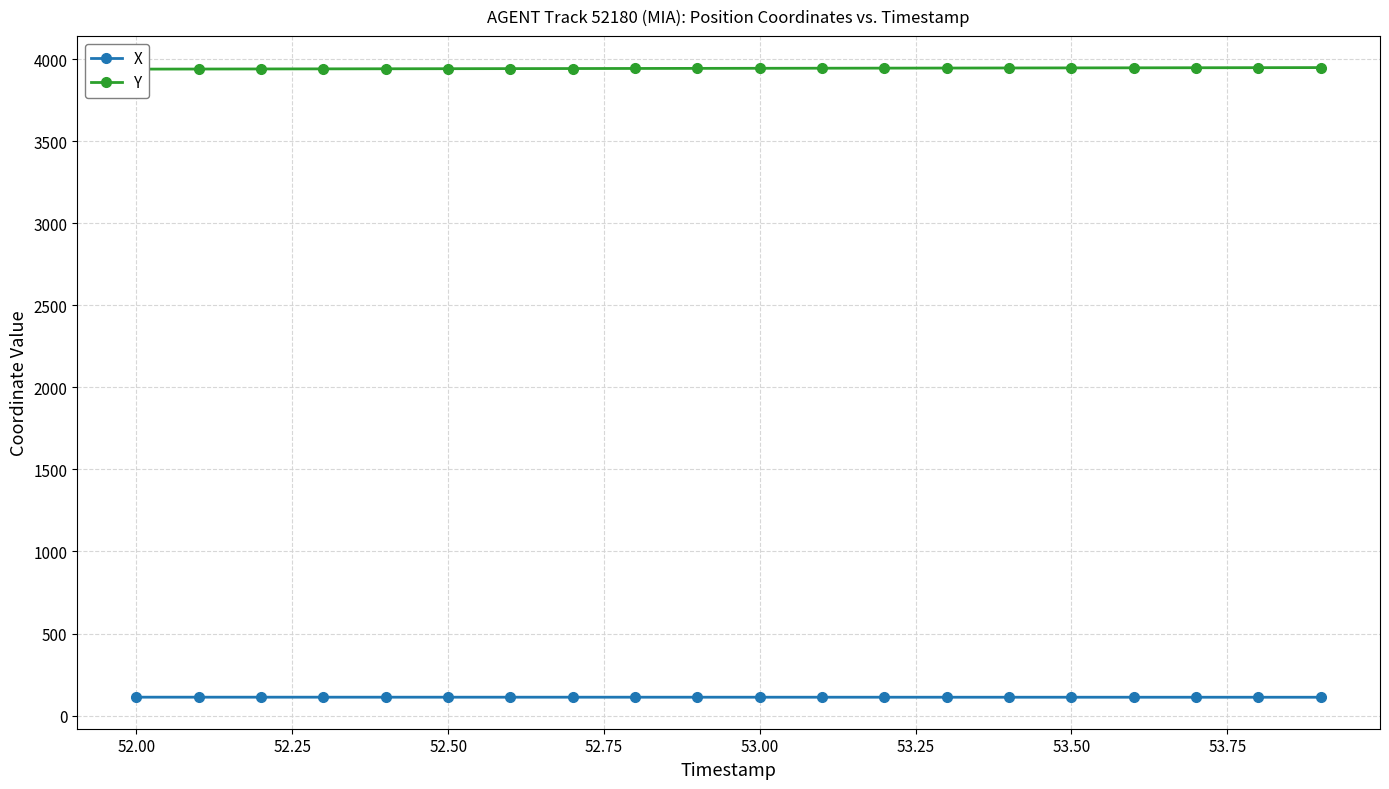

True or false: Y and X intersect in this chart.

False